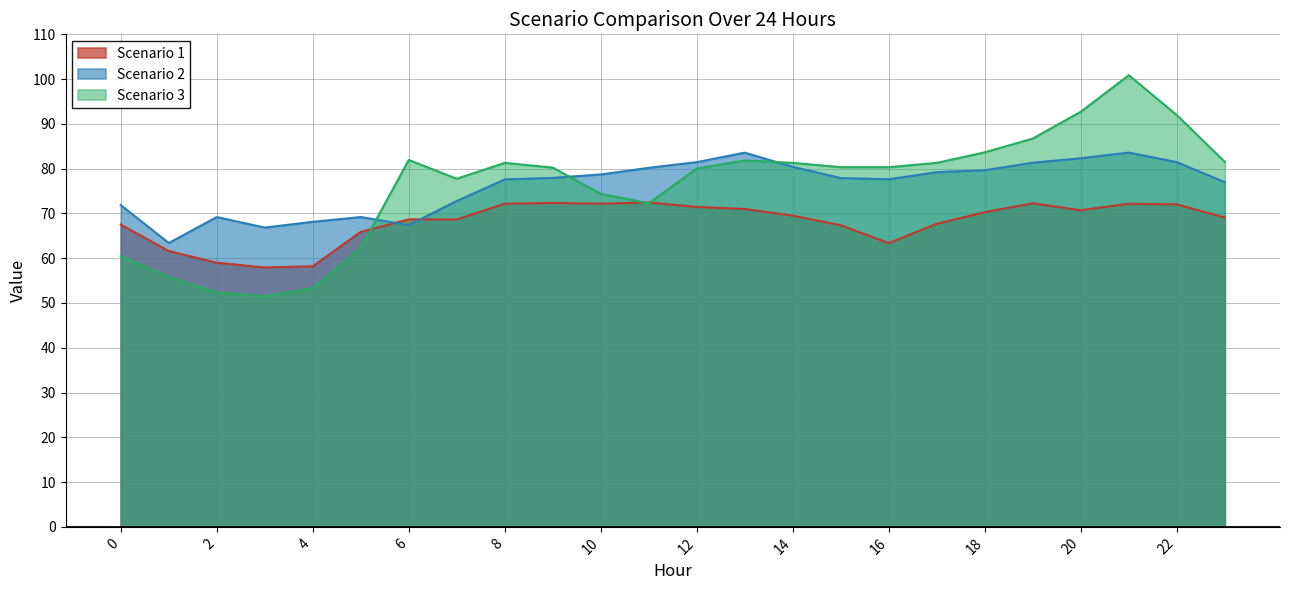

Reading left to right, what are all the values shown in this chart?

Scenario 1: 0=67.5	1=61.6	2=59.0	3=57.9	4=58.2	5=65.9	6=68.7	7=68.7	8=72.2	9=72.3	10=72.2	11=72.5	12=71.4	13=71.0	14=69.5	15=67.4	16=63.4	17=67.7	18=70.3	19=72.3	20=70.7	21=72.2	22=72.0	23=69.1
Scenario 2: 0=71.9	1=63.4	2=69.2	3=66.8	4=68.1	5=69.2	6=67.4	7=72.8	8=77.6	9=77.9	10=78.7	11=80.2	12=81.5	13=83.6	14=80.4	15=77.9	16=77.6	17=79.2	18=79.6	19=81.3	20=82.3	21=83.6	22=81.5	23=77.0
Scenario 3: 0=60.5	1=55.8	2=52.3	3=51.5	4=53.3	5=62.3	6=81.9	7=77.7	8=81.3	9=80.2	10=74.4	11=72.3	12=80.0	13=81.8	14=81.3	15=80.3	16=80.3	17=81.3	18=83.6	19=86.7	20=92.7	21=100.9	22=92.0	23=81.5